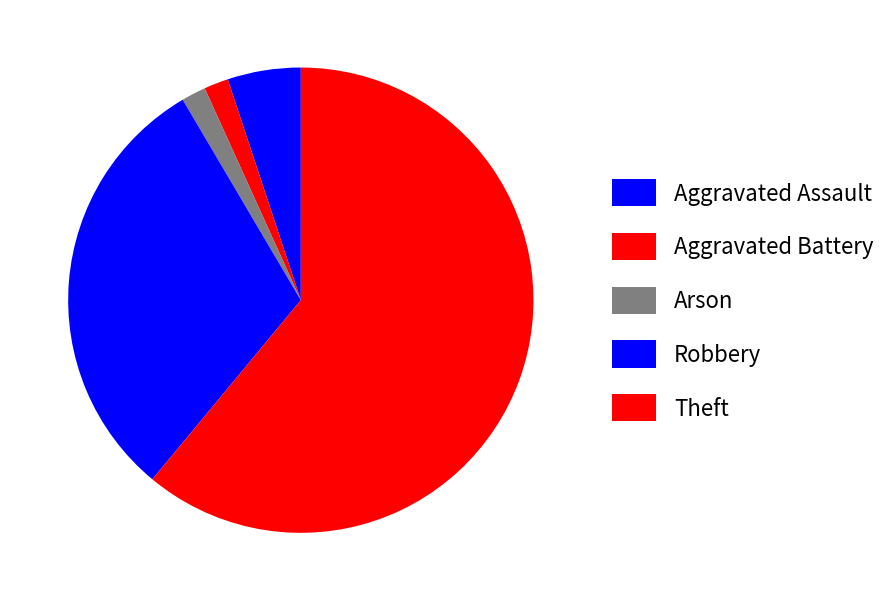

What is the largest slice in the pie chart?

Theft